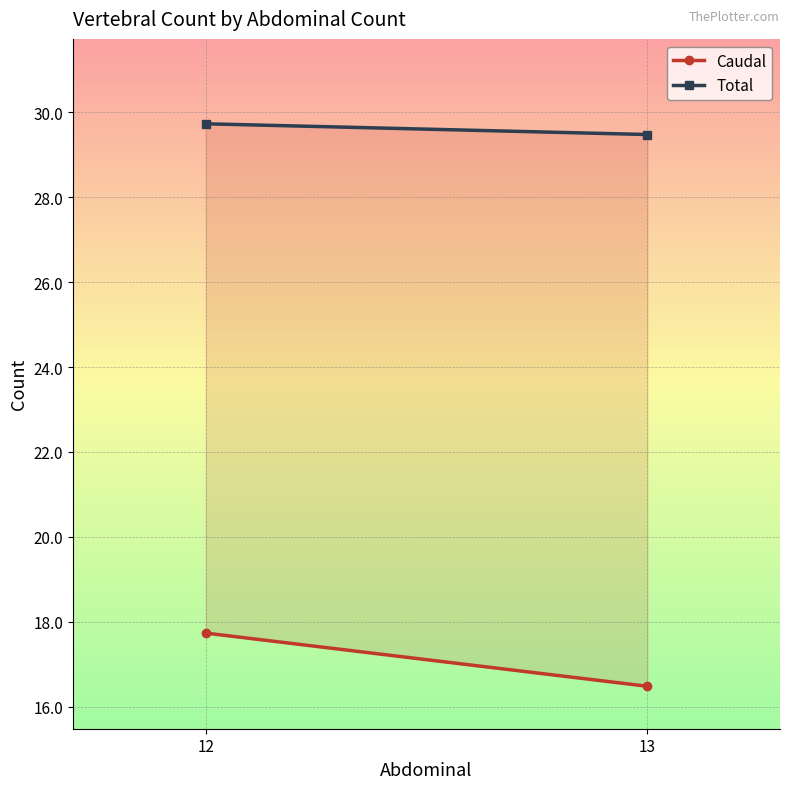

Which category has the lowest value in the Total series?

13